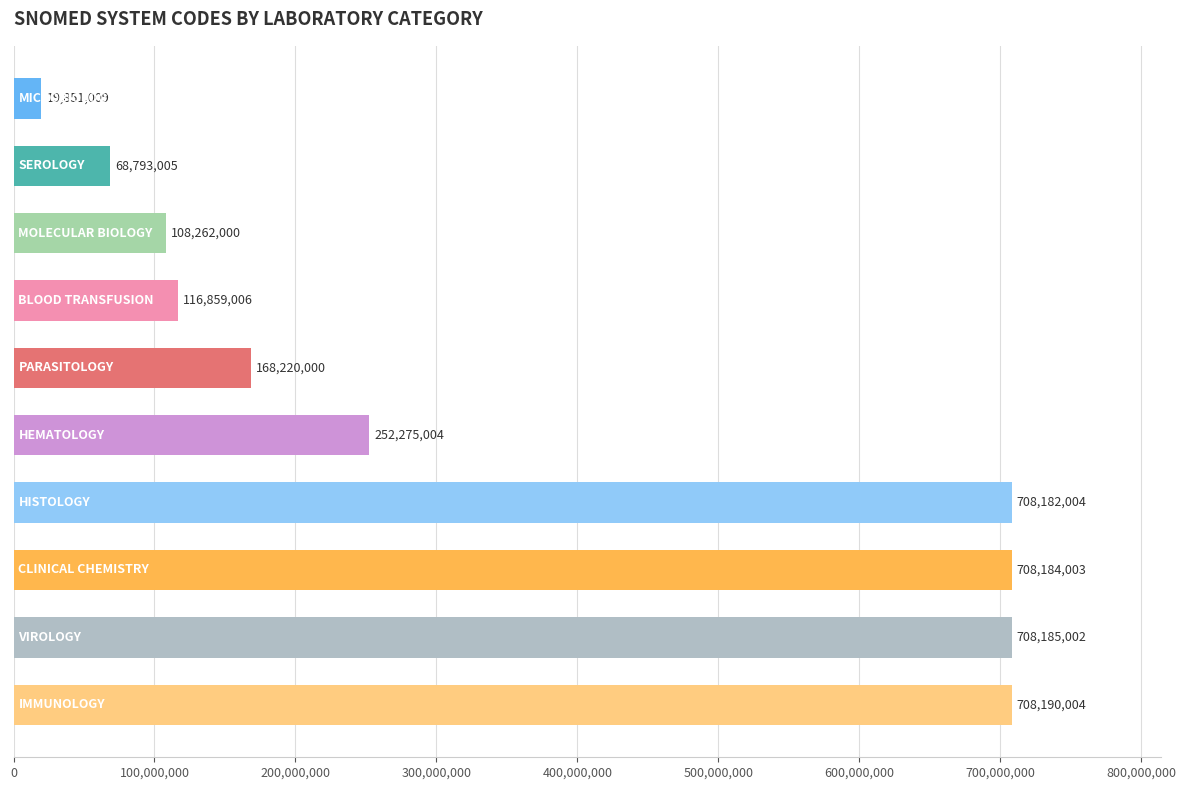

What is the smallest value displayed?

19851009